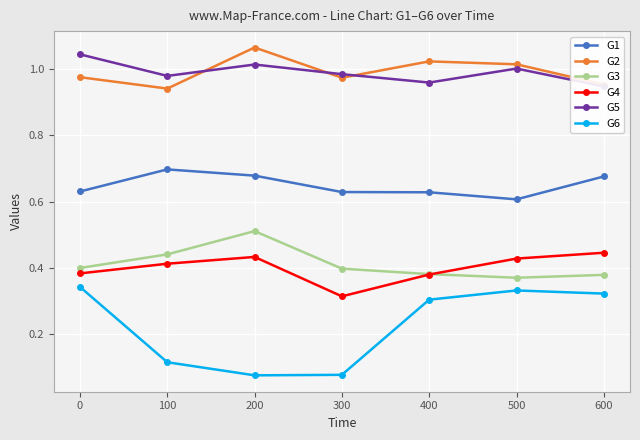

True or false: G6 and G2 cross at least once.

False